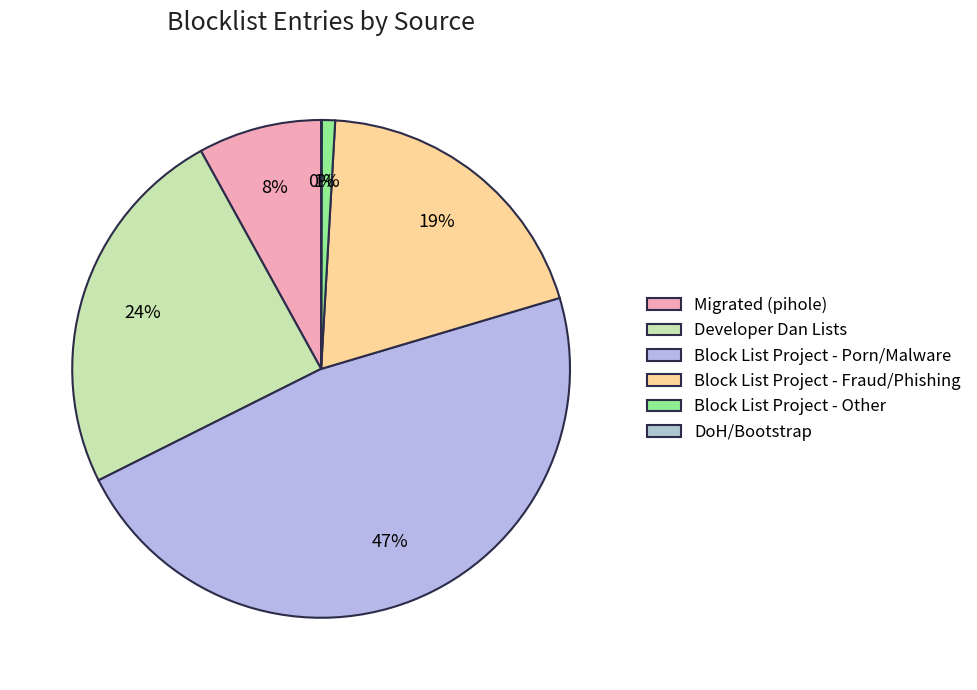

Which slice is the smallest?

Great Wall DoH Bootstrap